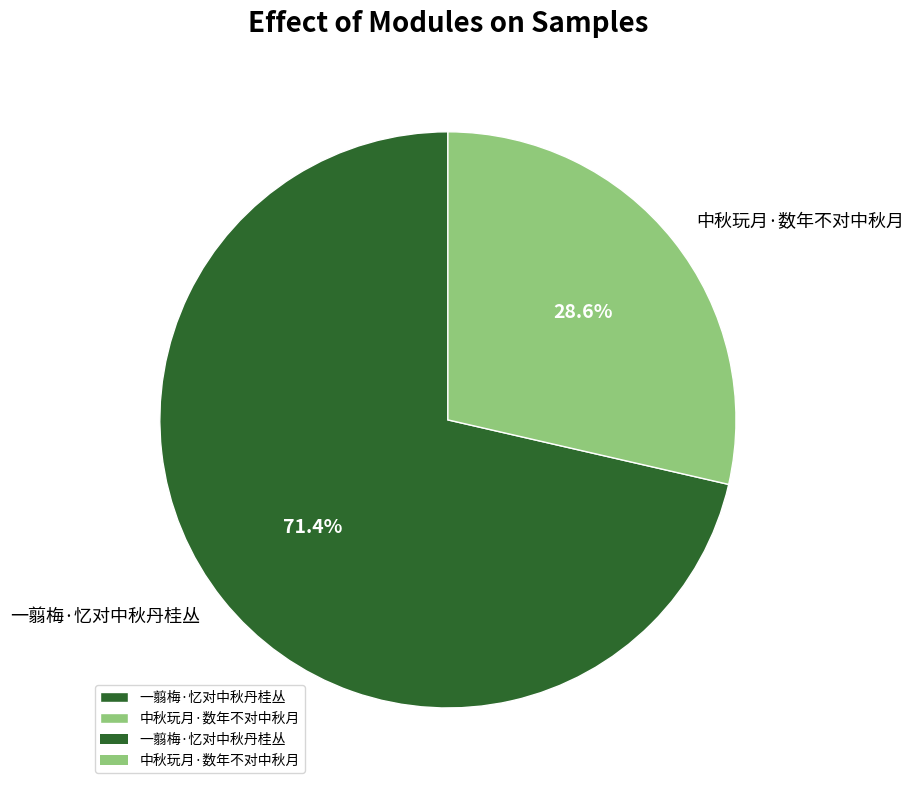

To the nearest percent, what is the difference between the 中秋玩月·数年不对中秋月 and 一翦梅·忆对中秋丹桂丛 slice percentages?

43%